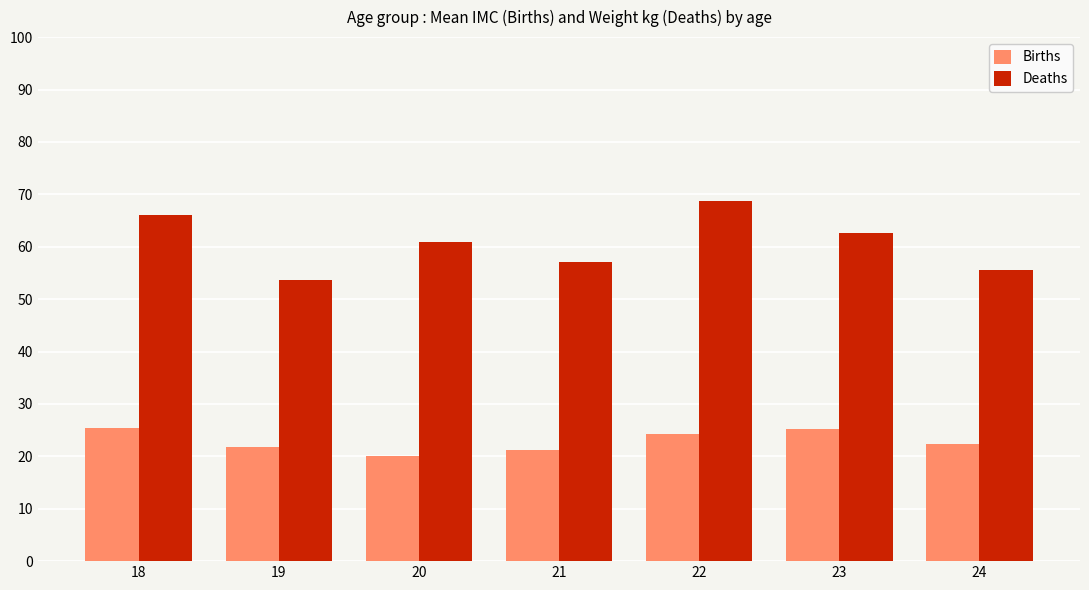

At 23, list the series in order from smallest to largest.

Births, Deaths